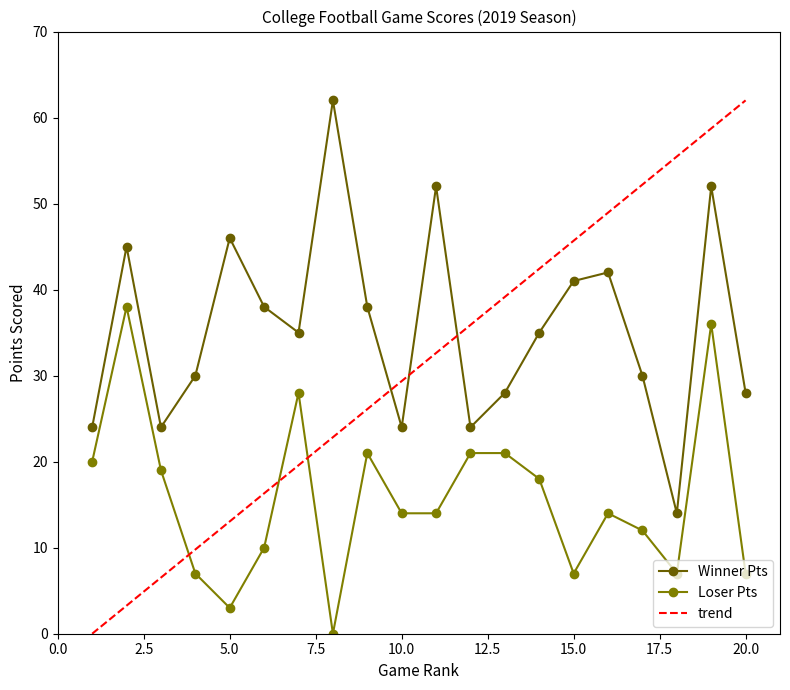

What is the difference between the maximum and minimum values in the Winner Pts series?

48